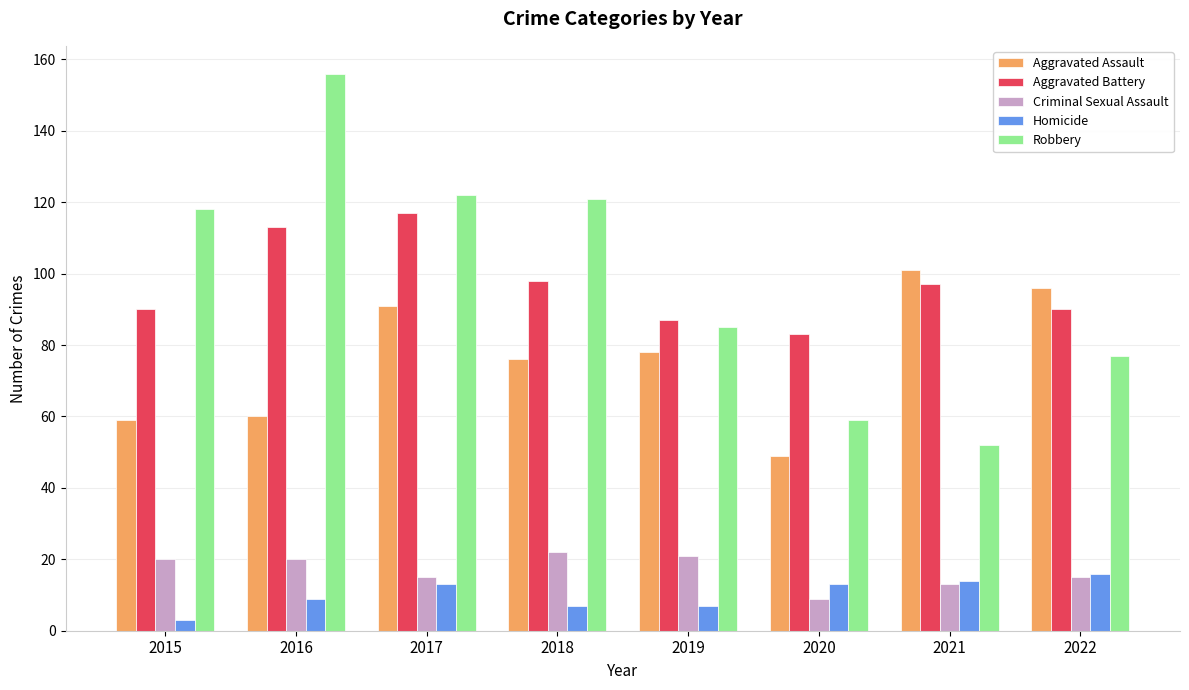

The Homicide series shows 7 at 2022. True or false?

False